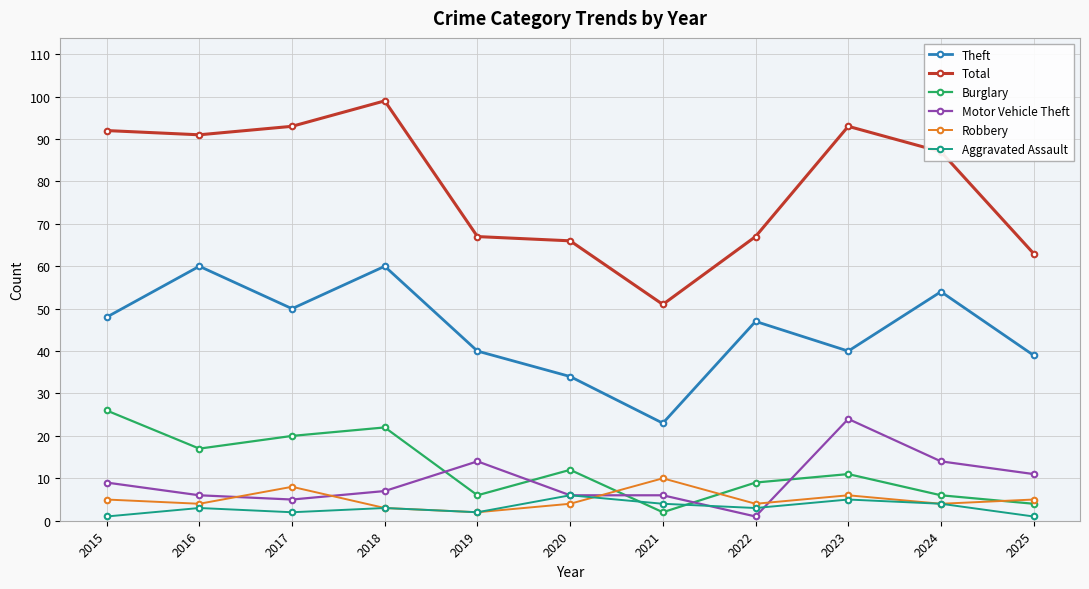

Reading left to right, list all the values displayed in this chart.

Theft: 48	60	50	60	40	34	23	47	40	54	39
Total: 92	91	93	99	67	66	51	67	93	87	63
Burglary: 26	17	20	22	6	12	2	9	11	6	4
Motor Vehicle Theft: 9	6	5	7	14	6	6	1	24	14	11
Robbery: 5	4	8	3	2	4	10	4	6	4	5
Aggravated Assault: 1	3	2	3	2	6	4	3	5	4	1